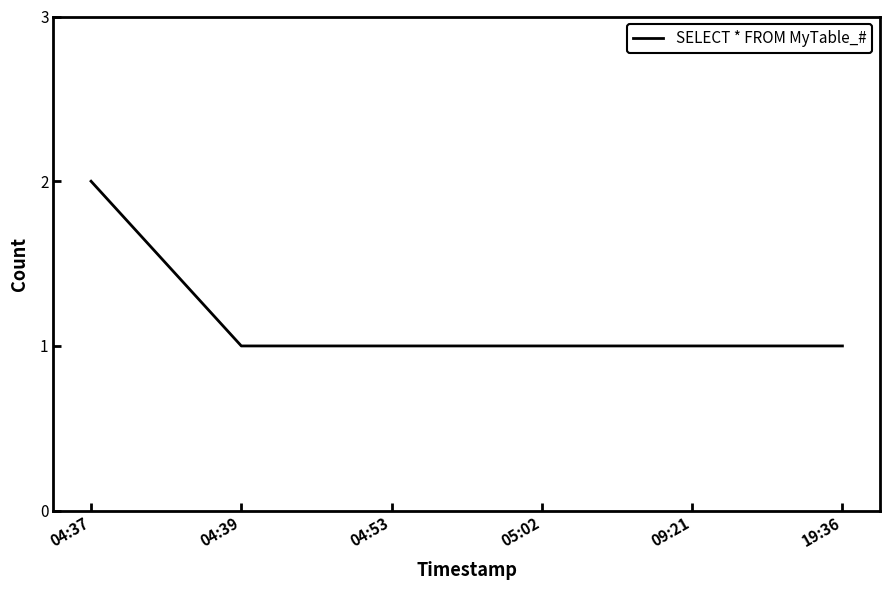

The chart shows a value of 1 at 05:02. True or false?

True